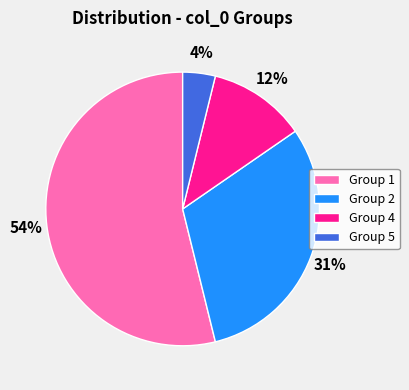

Is it true that Group 2 is 22% of the pie?

False